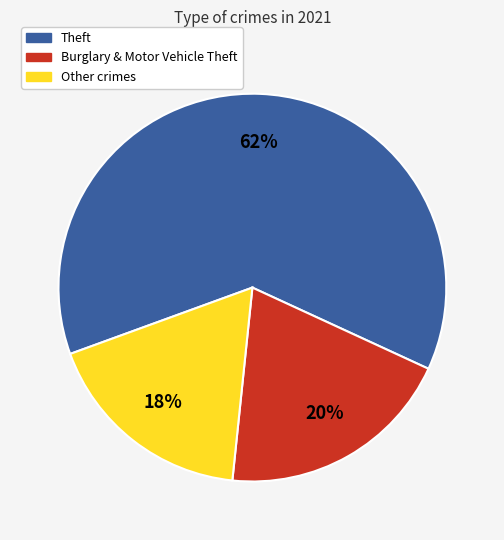

To the nearest percent, what is the average slice percentage?

33%